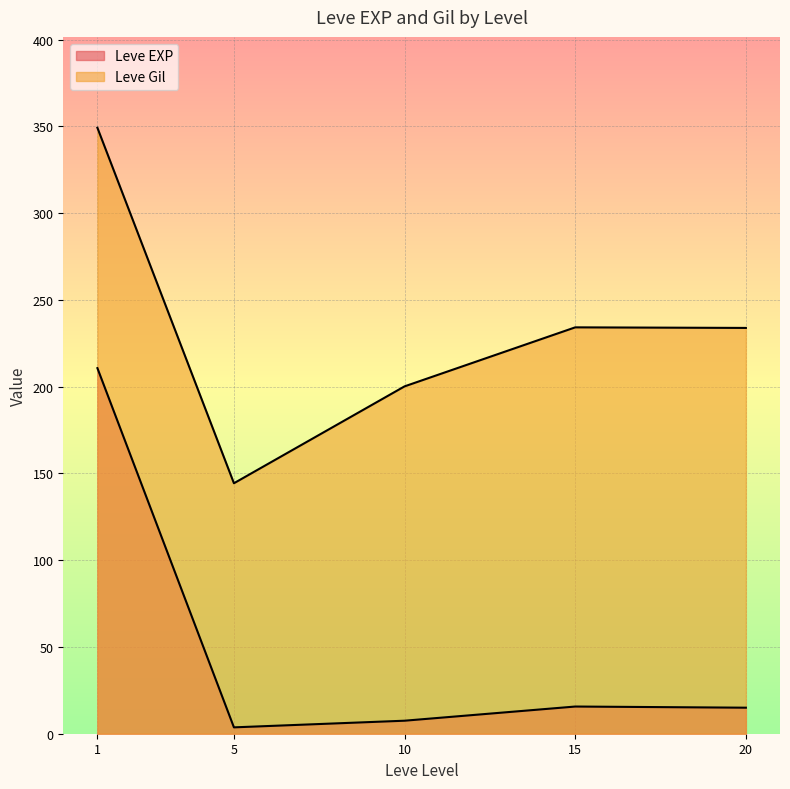

How many lines are shown in the chart?

2